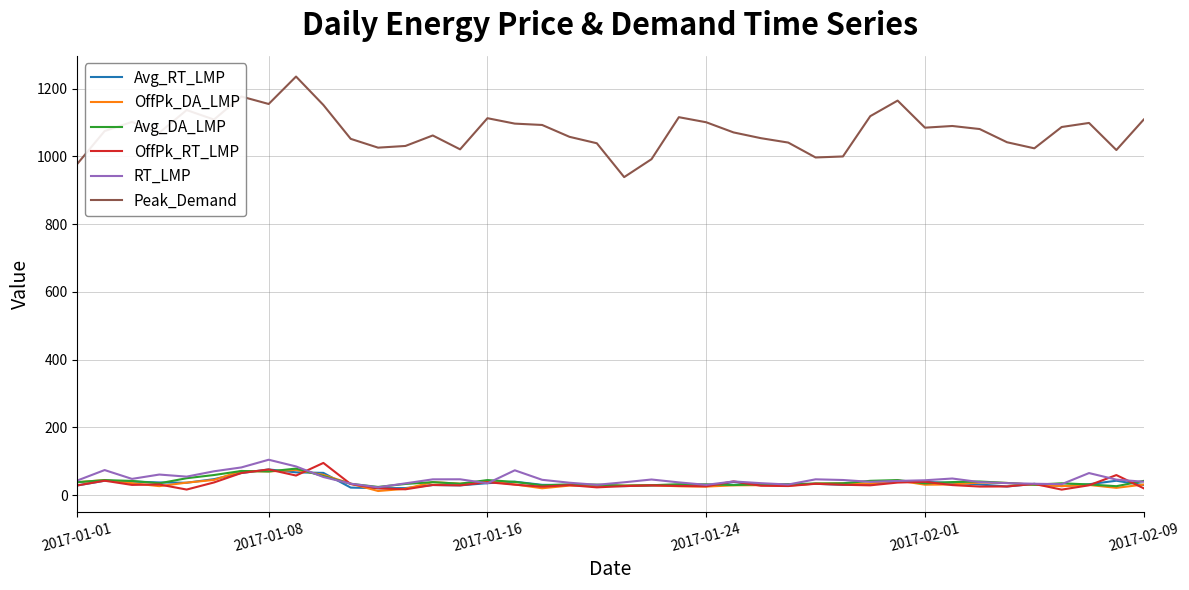

Which series has the largest total across all categories?

Peak_Demand